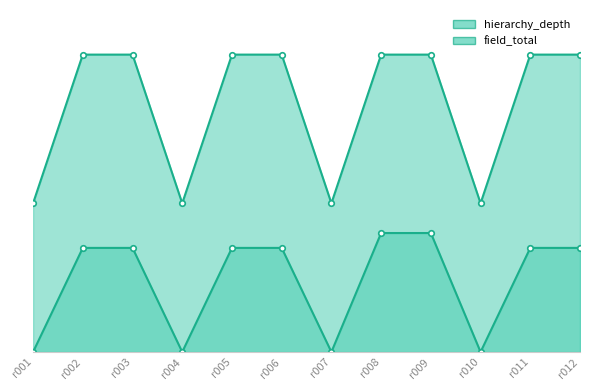

What is the difference between the maximum and second lowest values in the field_total series?

0.8